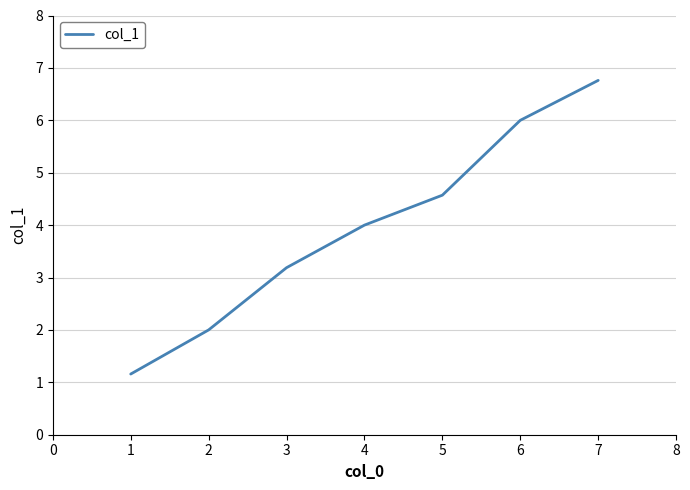

List the labels in order of value, smallest first.

1, 2, 3, 4, 5, 6, 7